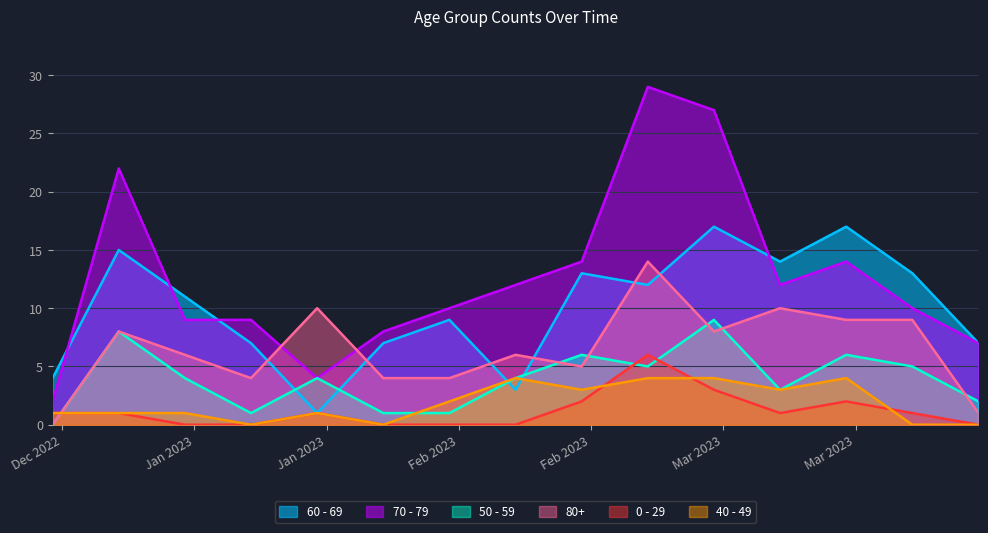

What is the sum of the 40 - 49 values at 2023-02-27 and 2023-01-23?

5